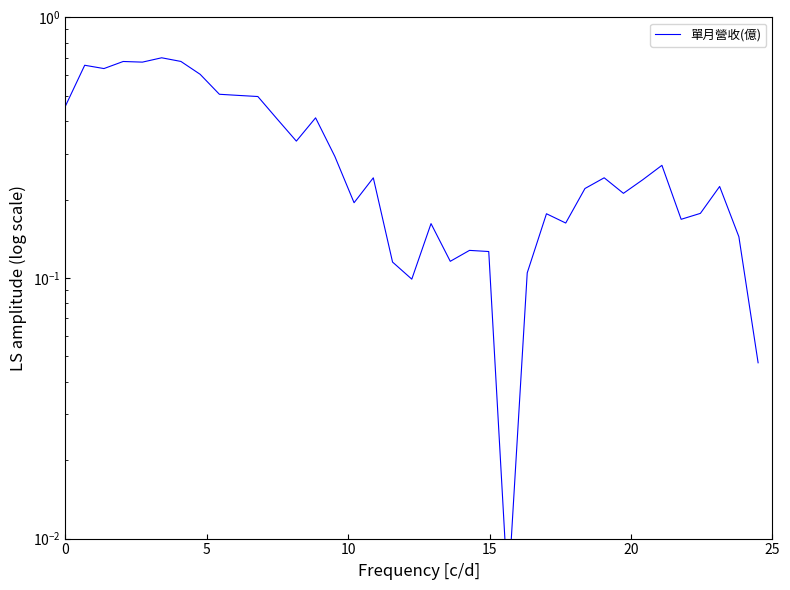

At which category does the data reach its first local peak?

5